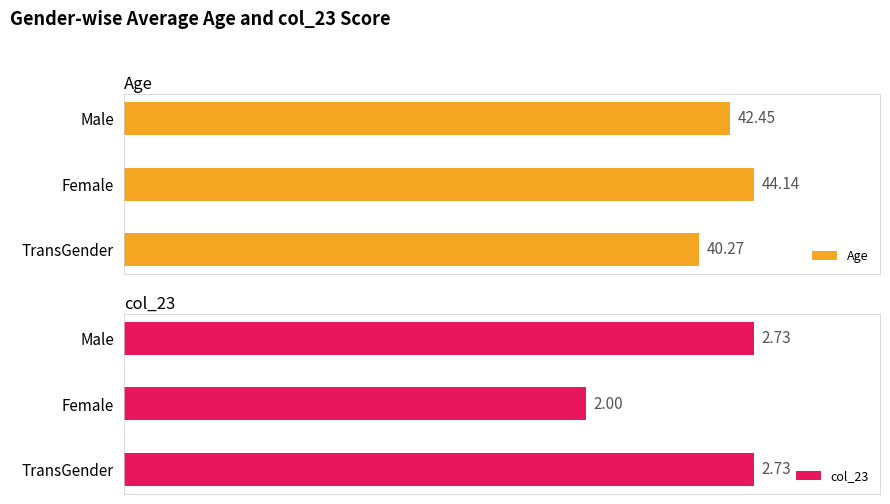

Which category has the highest value in the Age series?

Female